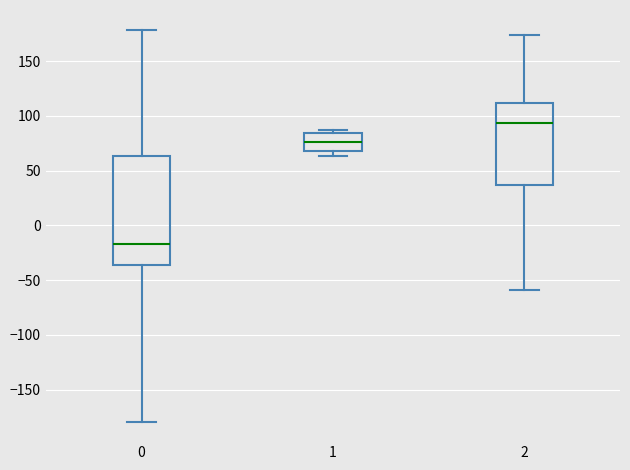

Where is the upper edge of the box at x = 1 on the y-axis? The values are not printed on the chart, so give them approximately, as read against the axis.

85